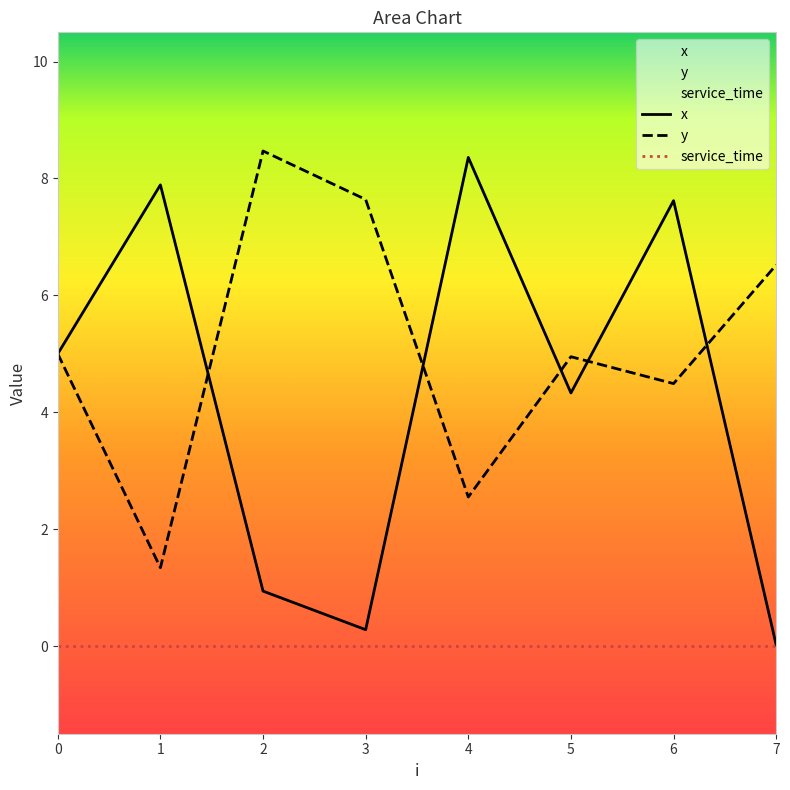

What is the value of the x point at the 1st from the left?

5.0